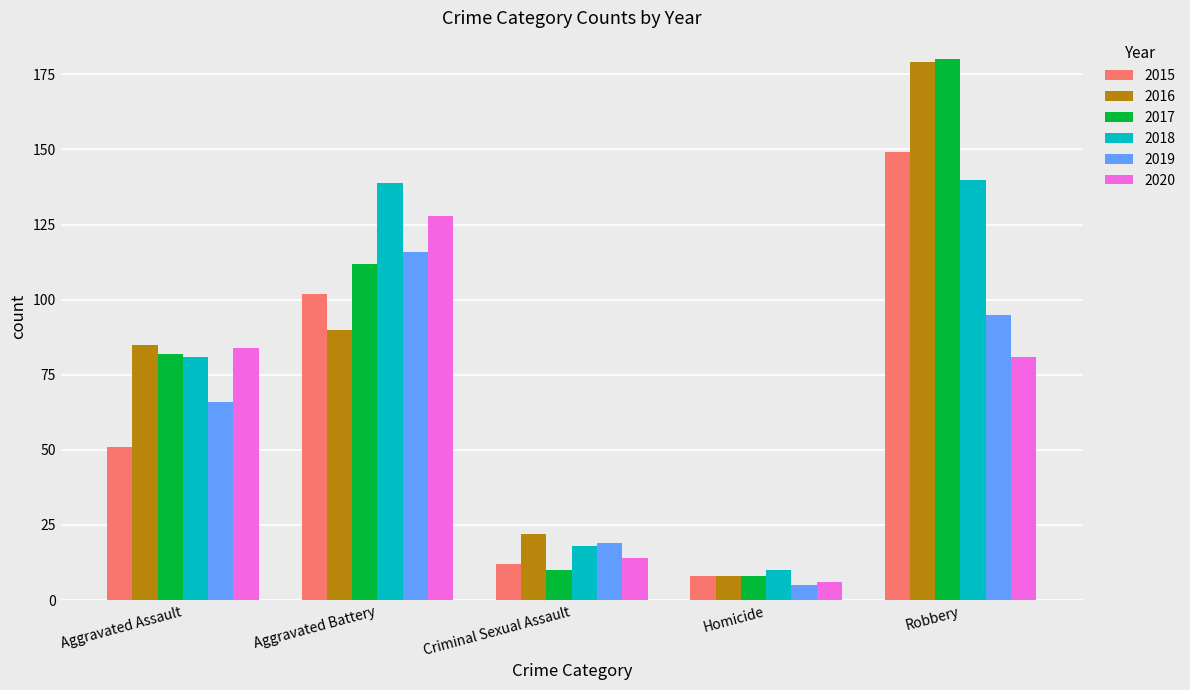

What is the total value across all series at Aggravated Battery?

687